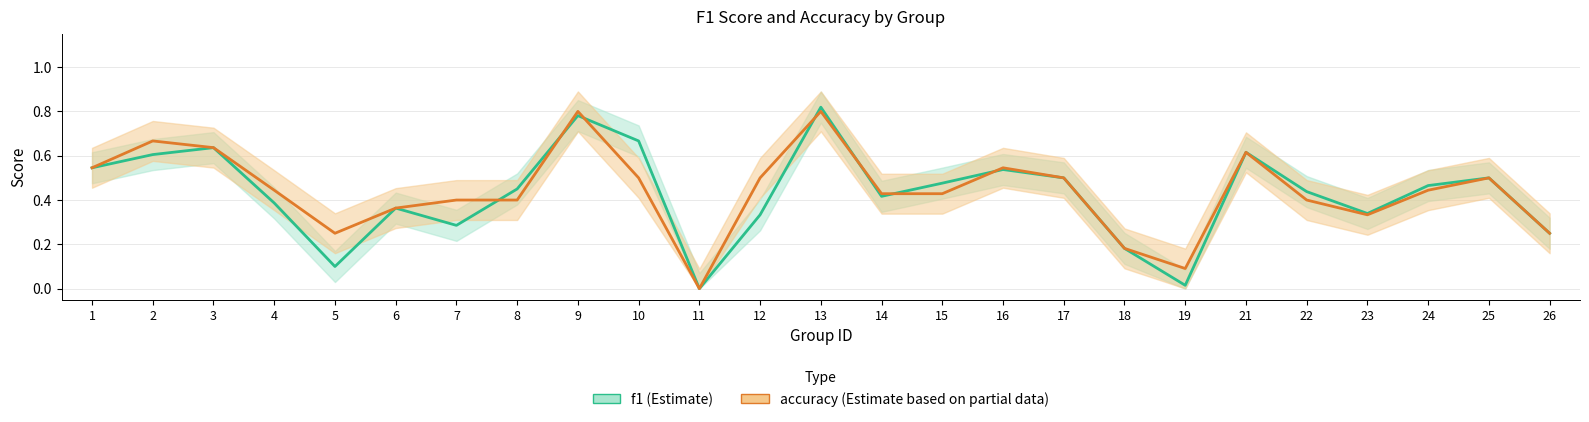

What is the average value of the accuracy series?

0.4